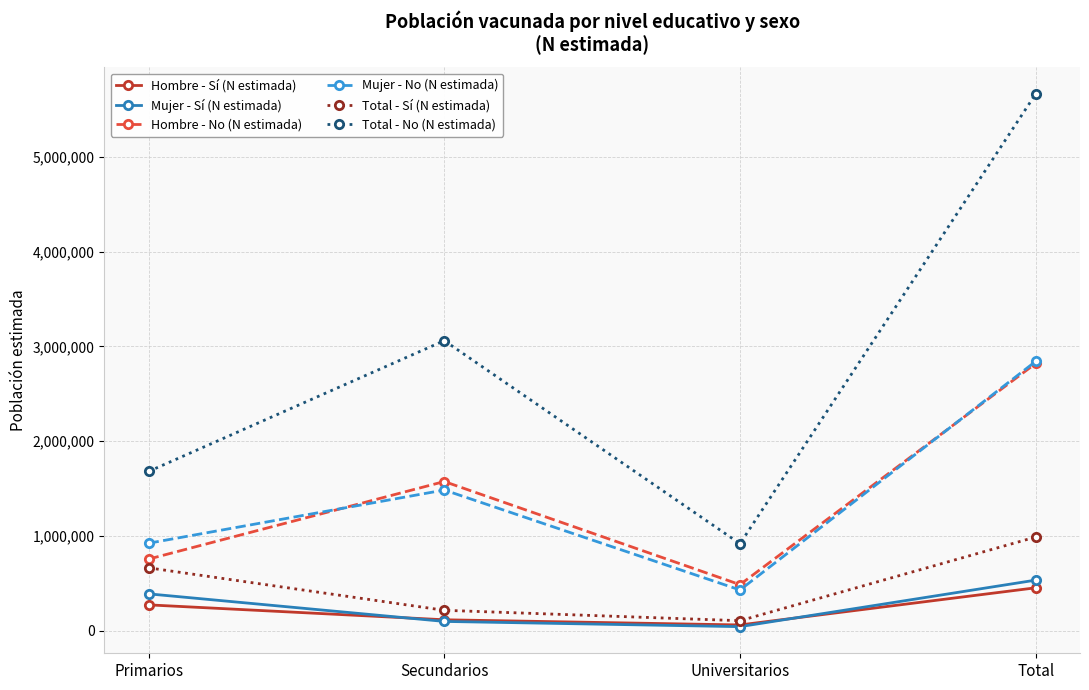

What is the sum of the Total - No (N estimada) values at Universitarios and Total?

6581717